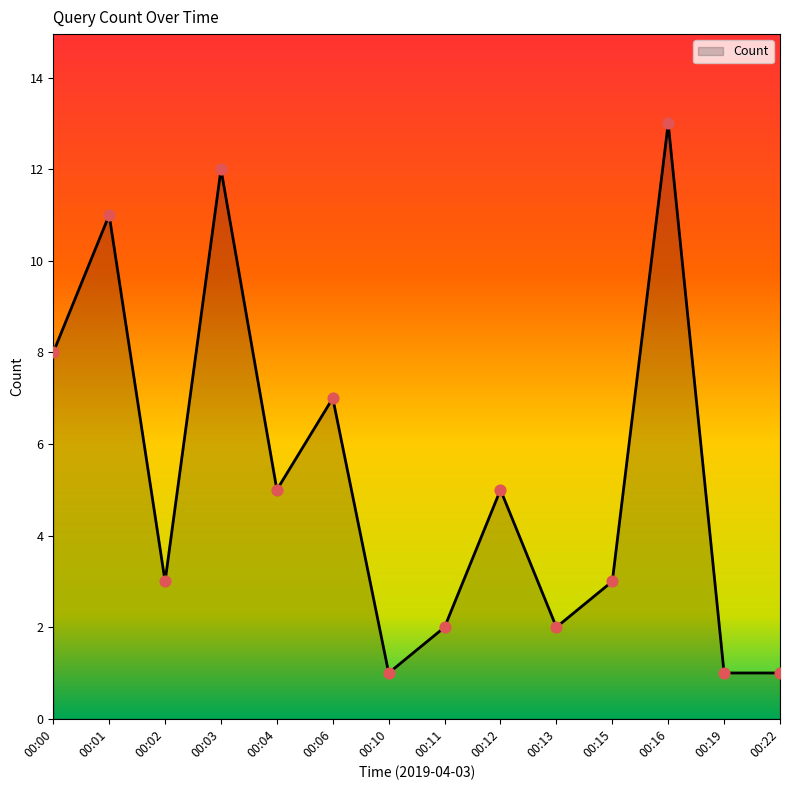

Approximately how many times larger is the value at 00:13 compared to 00:16?

0.2